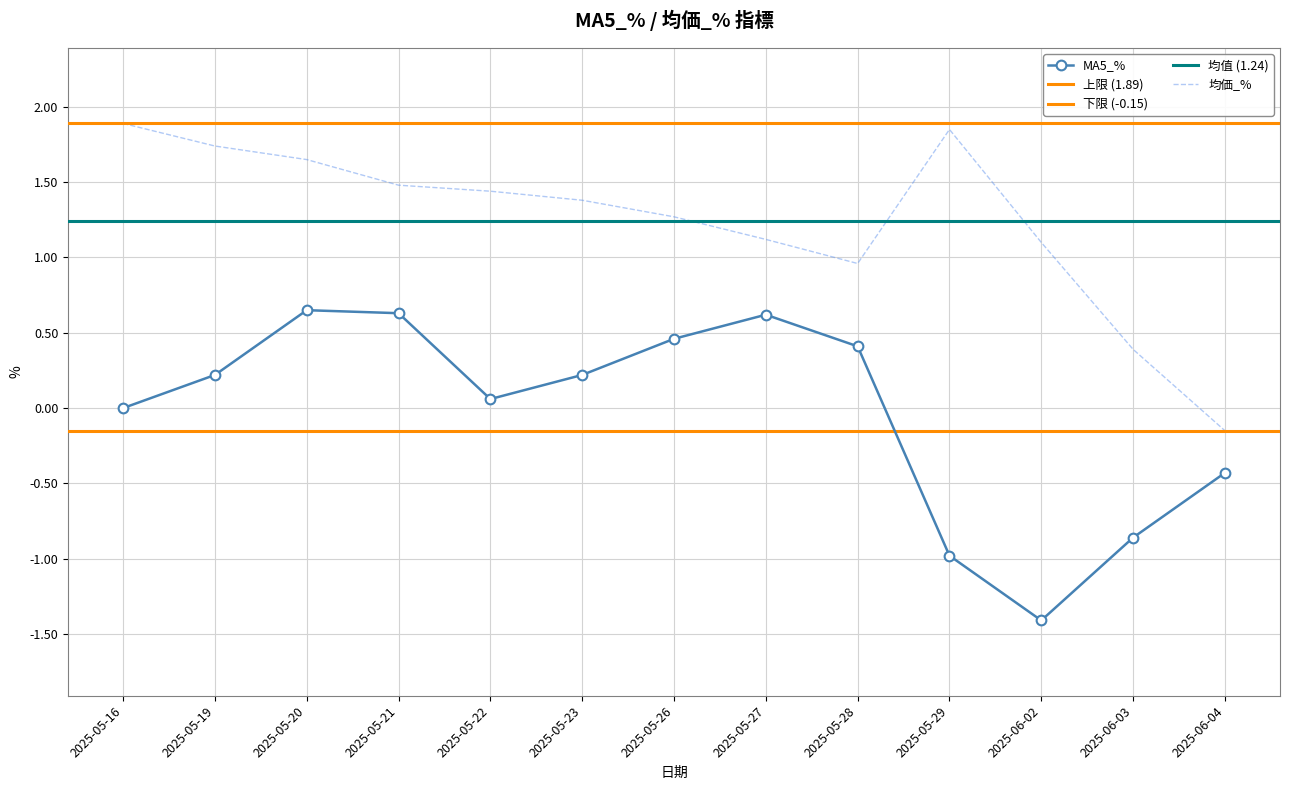

What is the sum of the 均価_% values at 2025-05-21 and 2025-05-19?

3.2